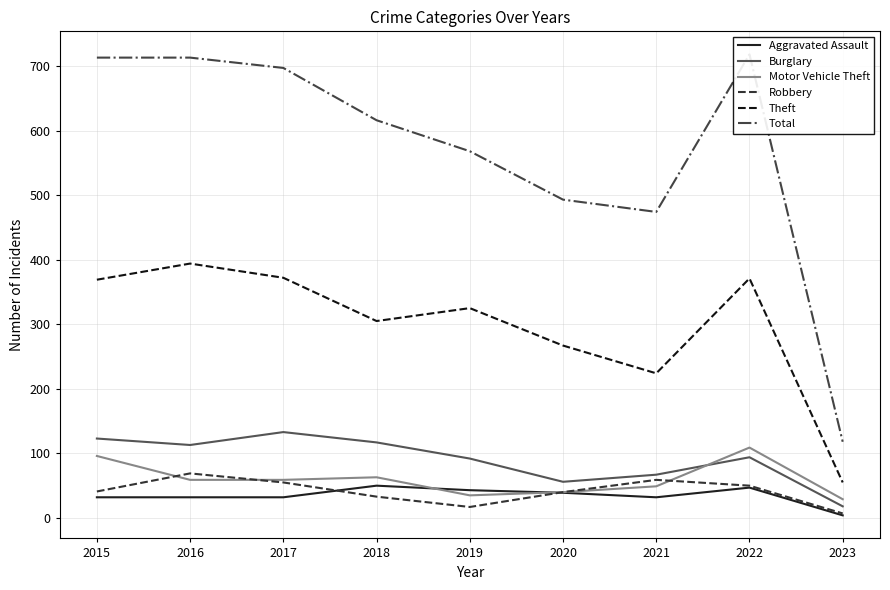

How many interior local peaks does the Total series have?

1